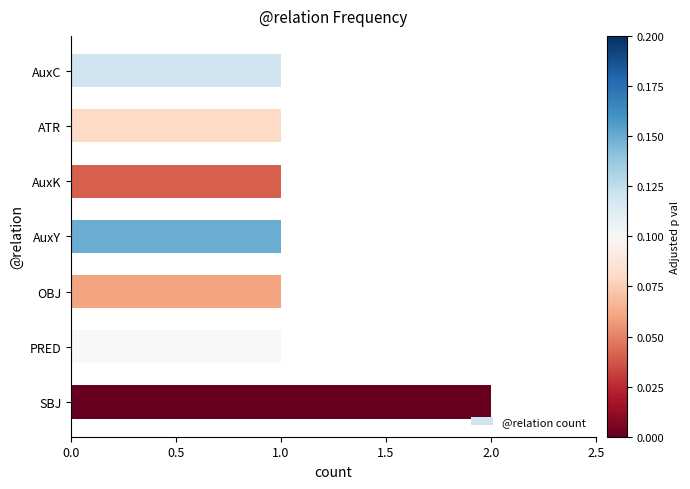

What is the ratio of the value at PRED to the value at AuxY?

1.0